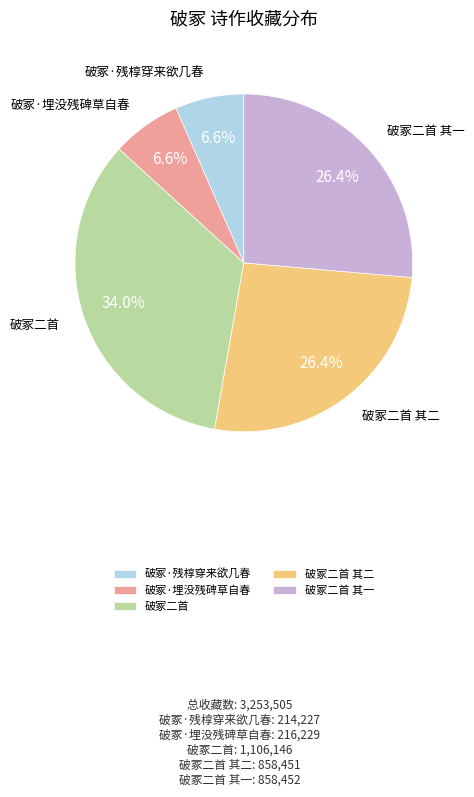

Is it true that 破冢二首 其一 is 21% of the pie?

False